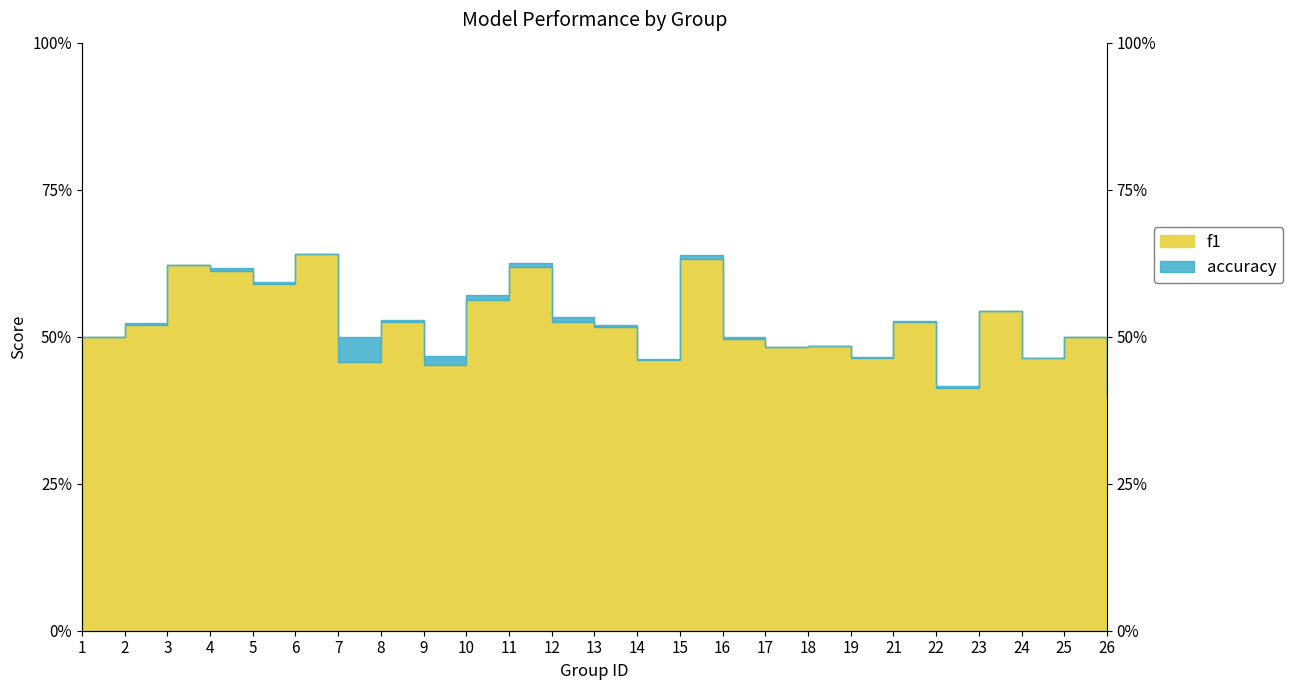

At which category does the chart reach its peak across all series?

6